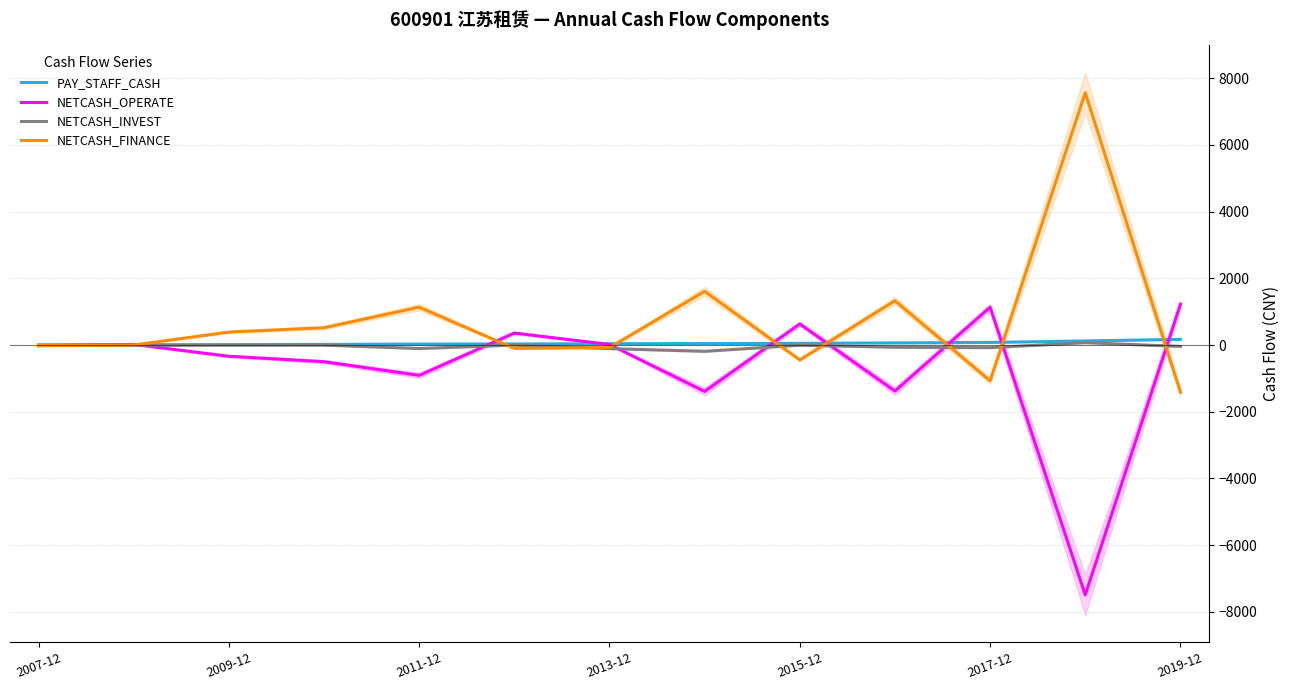

Reading left to right, transcribe all the data shown in this chart.

PAY_STAFF_CASH: 7.9	7.5	9.5	18.3	29.3	31.9	39.3	43.7	50.2	63.8	78.1	122.8	170.9
NETCASH_OPERATE: -19.3	17.7	-336.8	-499.2	-909.9	359.8	16.6	-1392.5	633.0	-1380.0	1133.6	-7491.1	1220.9
NETCASH_INVEST: -17.3	-6.6	-0.7	-3.1	-105.5	-2.1	-107.9	-187.5	-6.7	-67.2	-79.1	70.9	-41.8
NETCASH_FINANCE: -15.0	0.0	388.8	519.5	1134.0	-100.0	-76.5	1609.7	-444.3	1326.1	-1070.2	7564.8	-1411.1